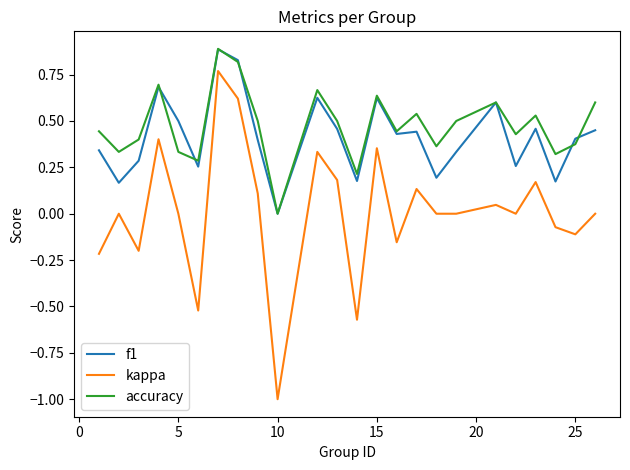

Which series has the widest spread of values?

kappa